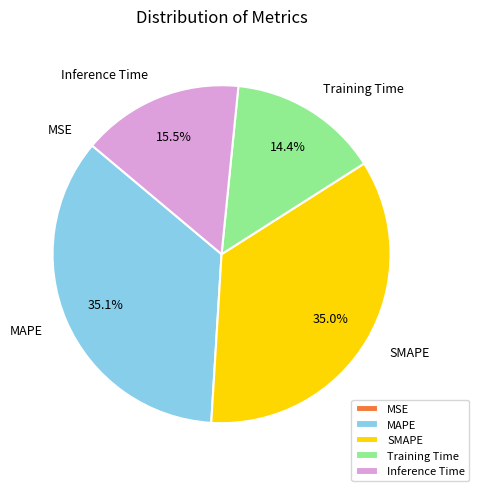

Is it true that SMAPE is 35% of the pie?

True